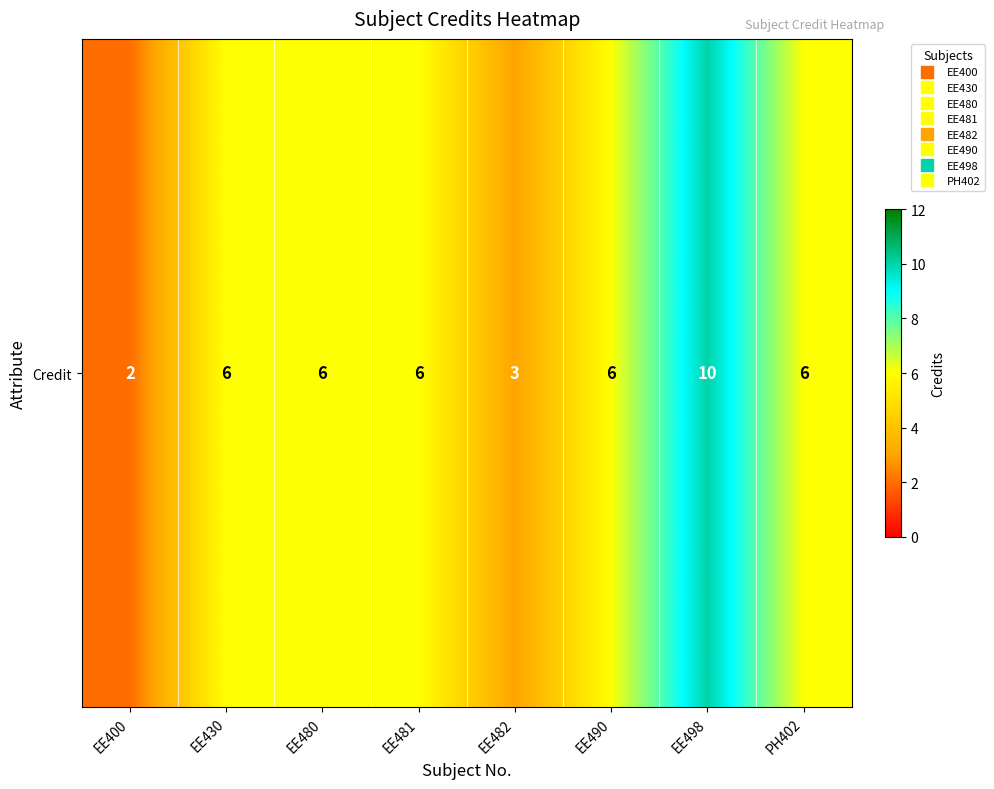

The chart shows a value of 6 at EE490. True or false?

True